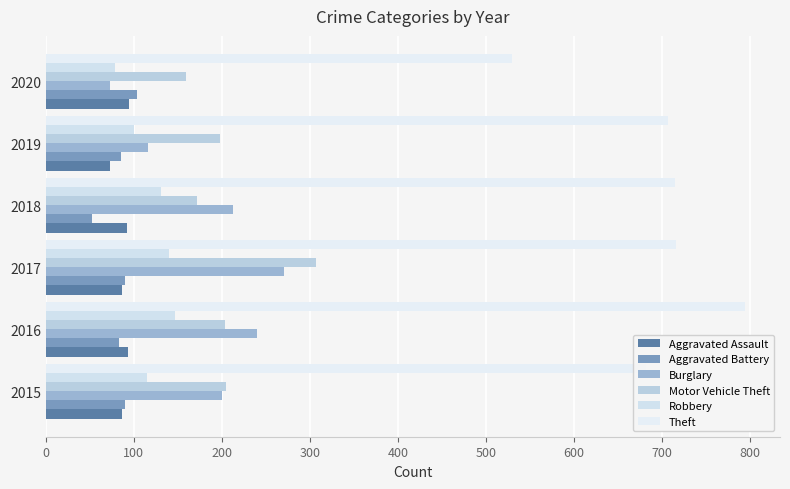

What are all the series names shown in the legend?

Aggravated Assault, Aggravated Battery, Burglary, Motor Vehicle Theft, Robbery, Theft